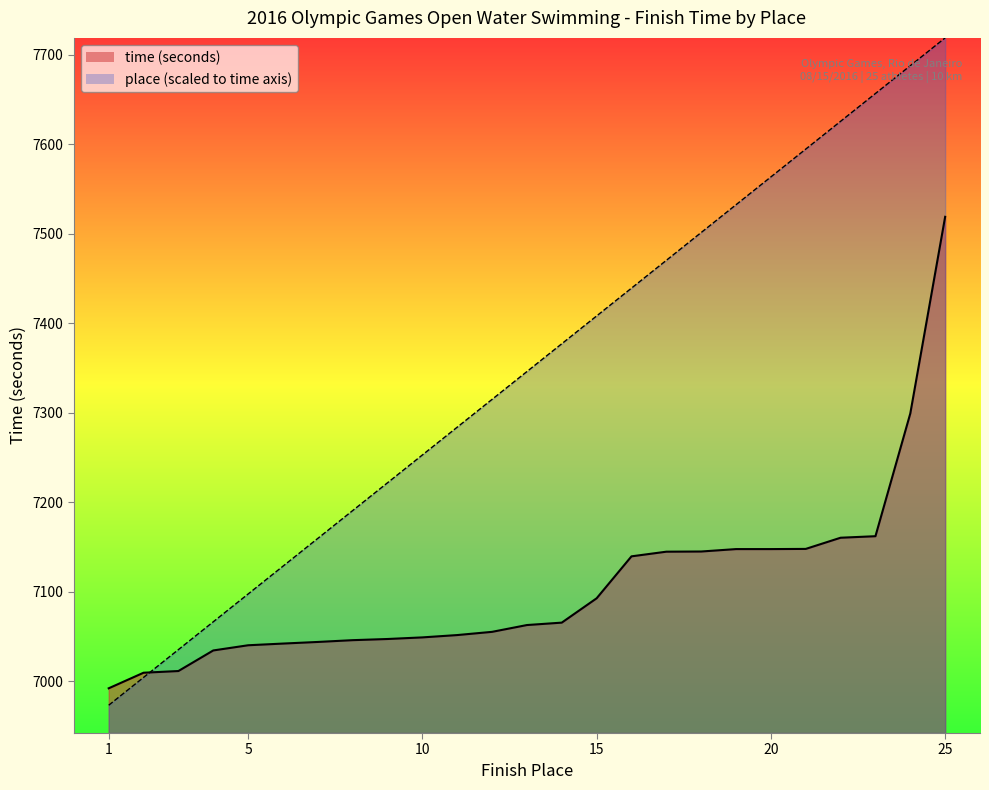

What is the difference between the maximum and minimum values in the place (scaled) series?

745.9